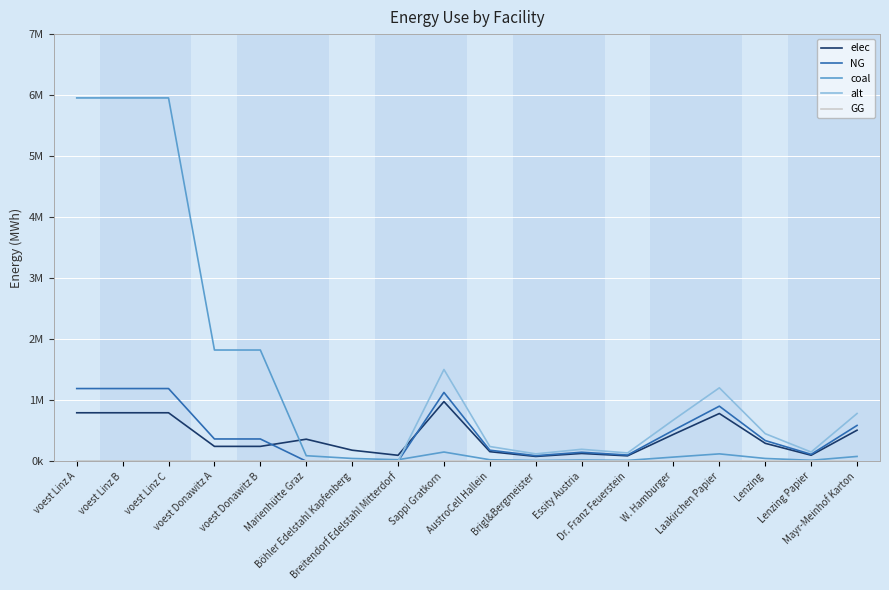

Is this an area chart (filled region under the line)?

No